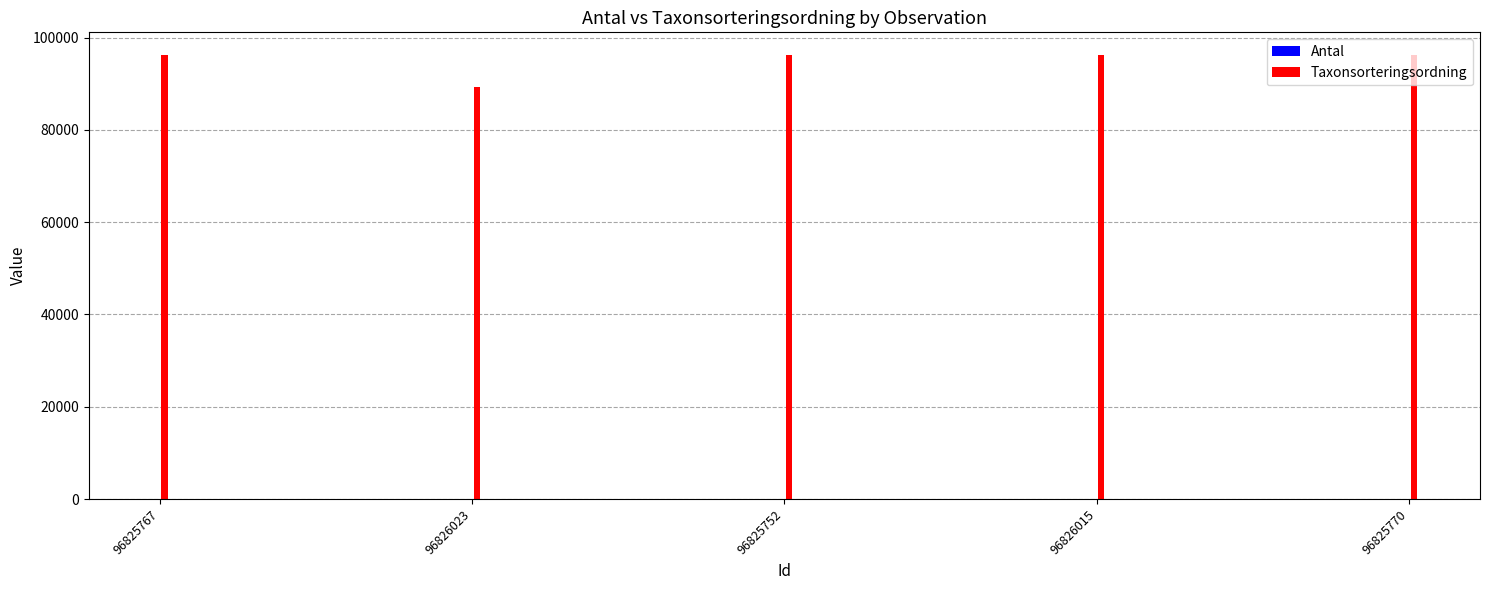

Which category has the highest value across all series?

96825767